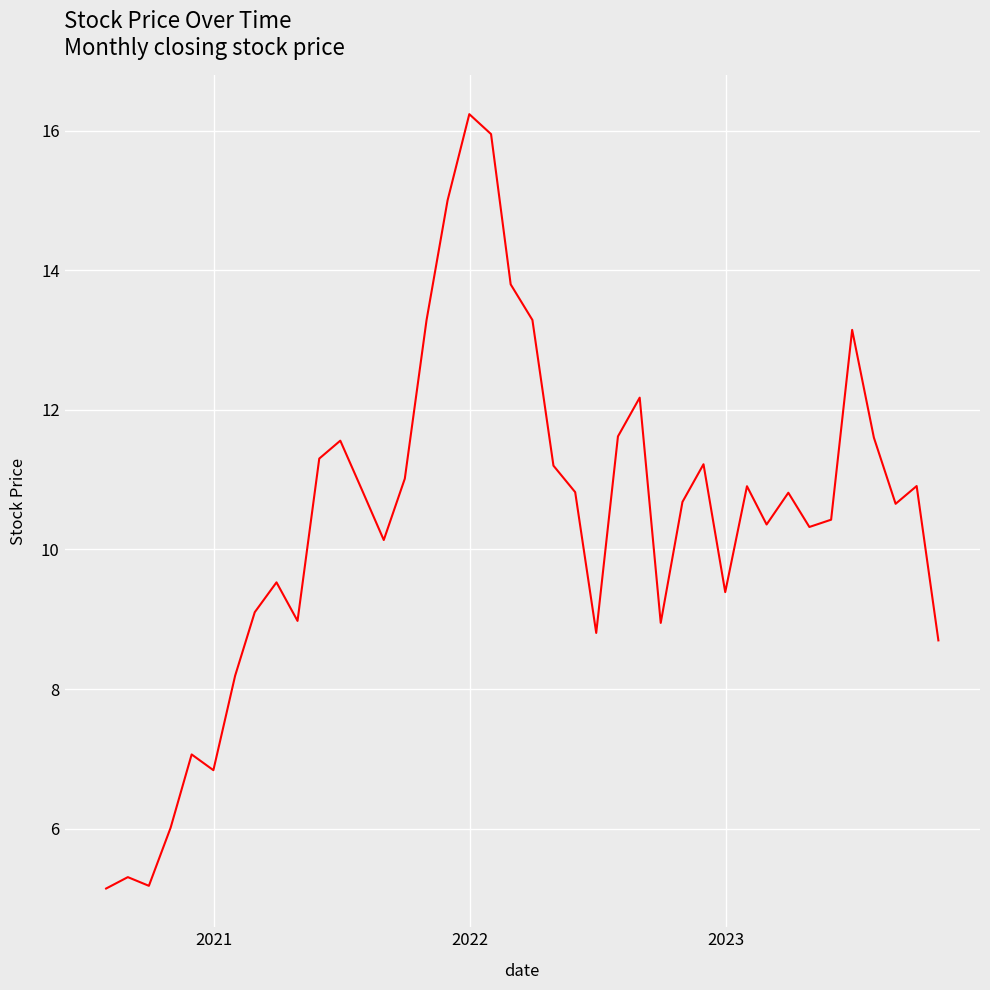

What is the difference between the maximum and minimum values?

11.1